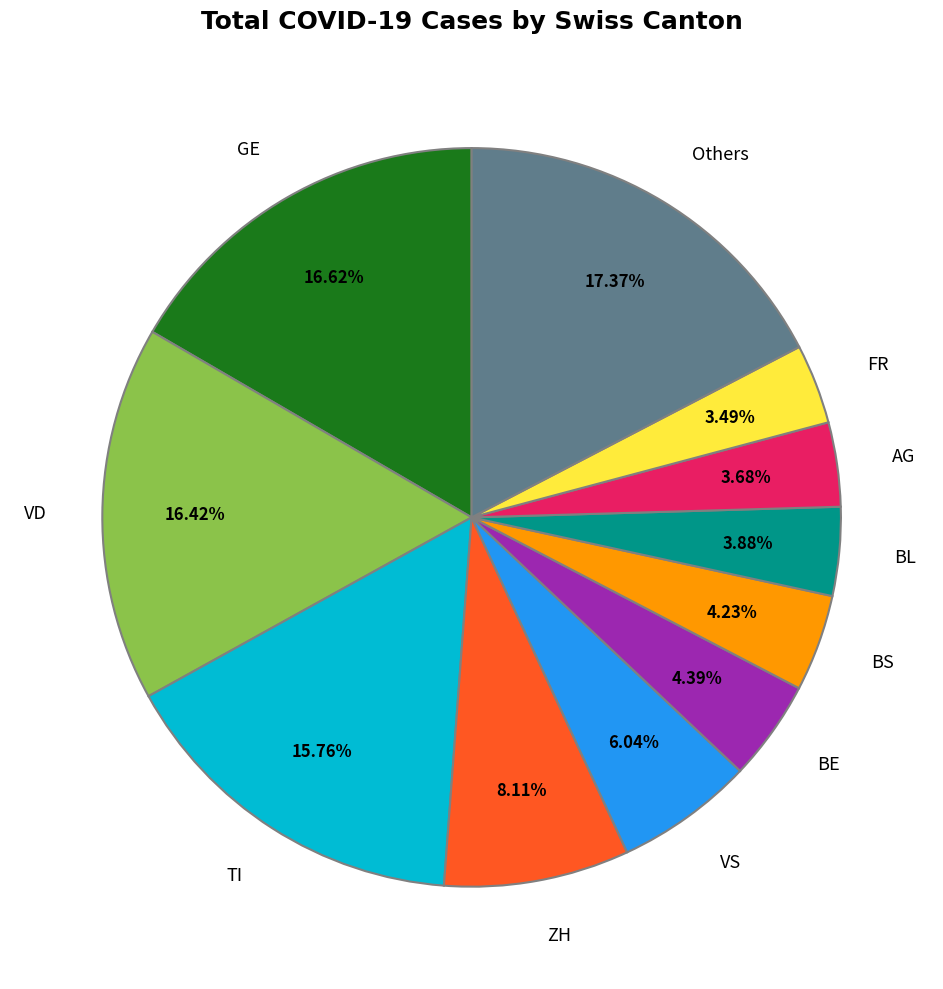

To the nearest percent, what portion does FR represent?

3%